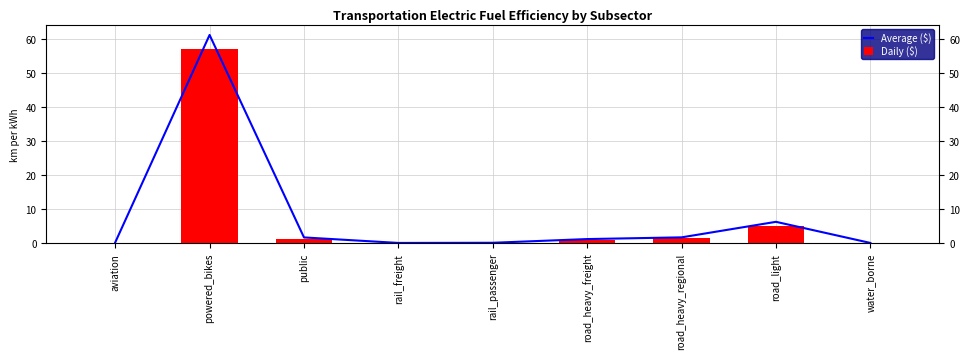

What is the difference between the highest and lowest values at road_light?

1.2